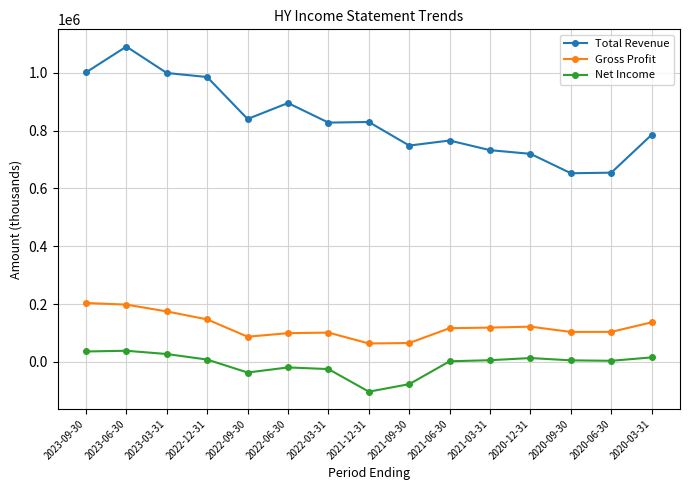

What is the value of the Net Income point at the 14th from the left?

3600